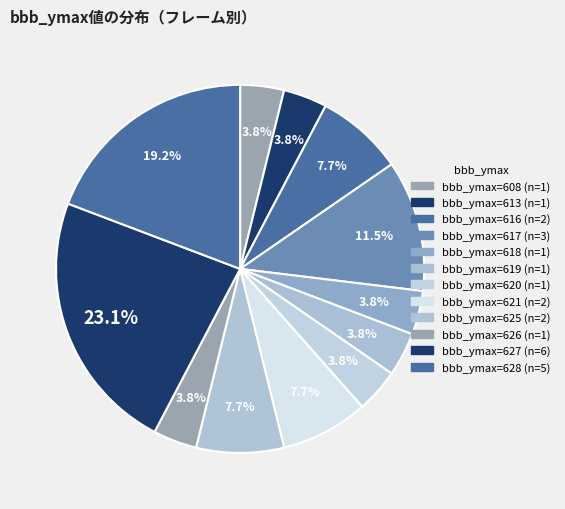

How many segments does this pie chart have?

12